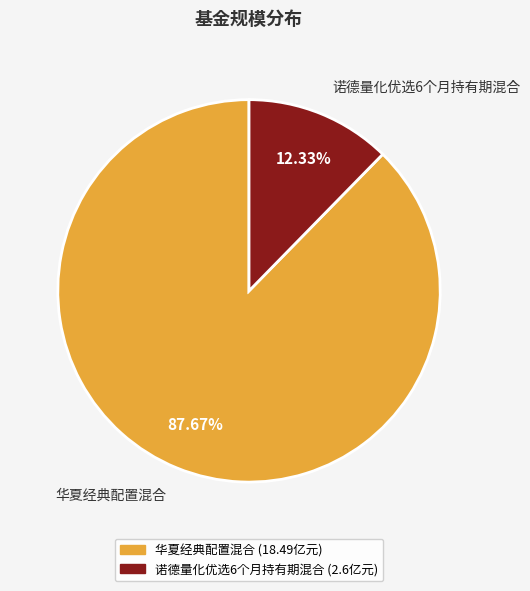

Which slice is the largest?

华夏经典配置混合